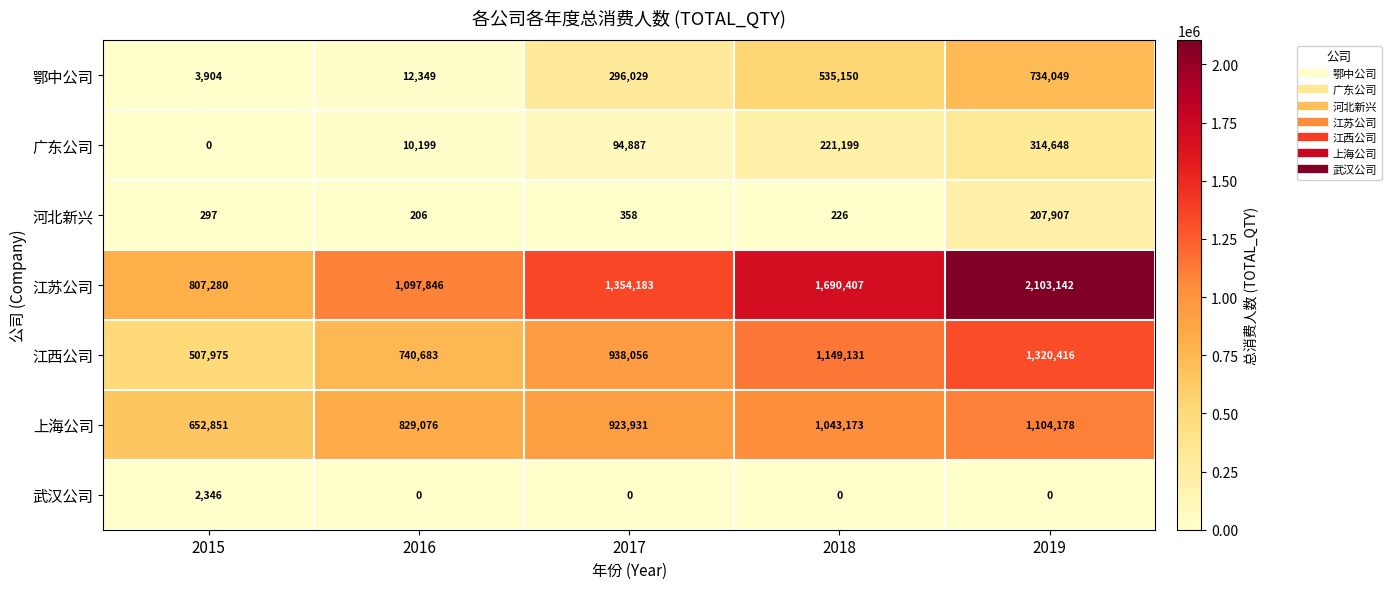

Which series changed the most between 2016 and 2017?

鄂中公司